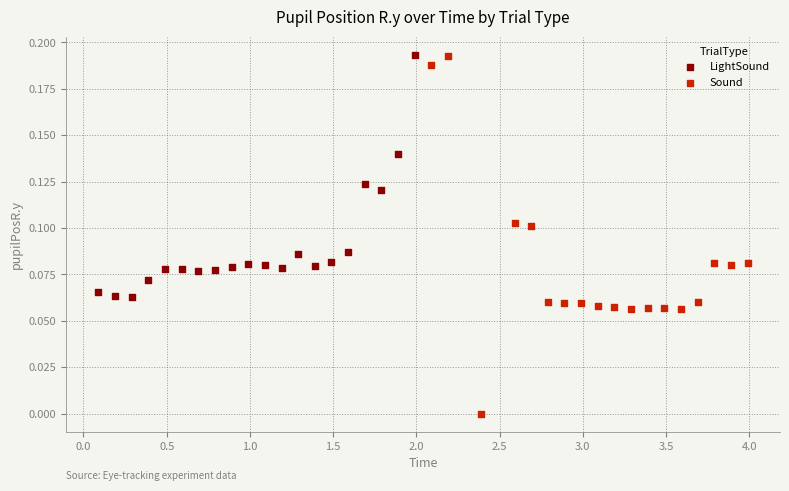

Which series has the largest Y range (max minus min)?

Sound